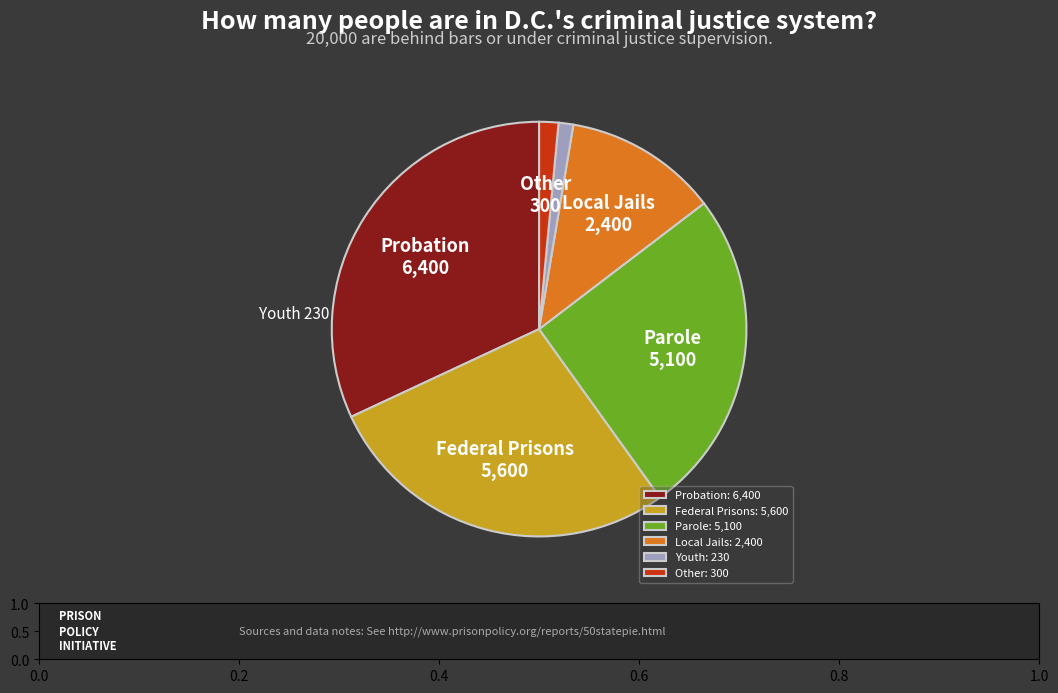

Which has a higher value, Youth: 230 or Federal Prisons: 5,600?

Federal Prisons: 5,600